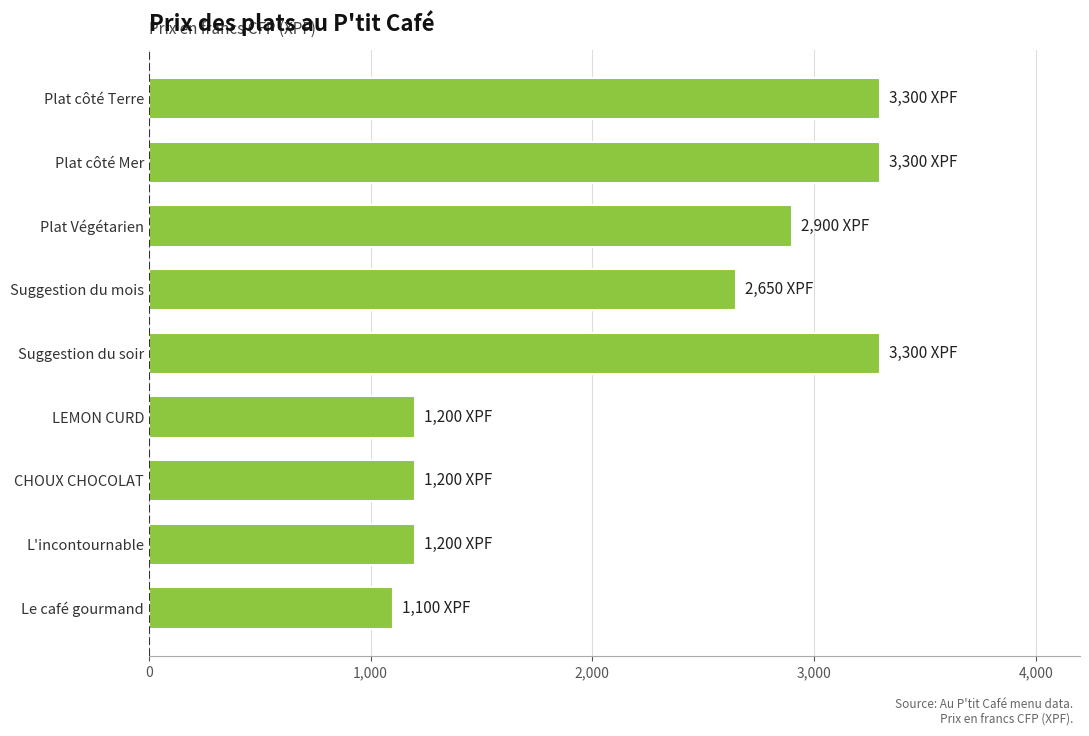

What is the smallest value displayed?

1100